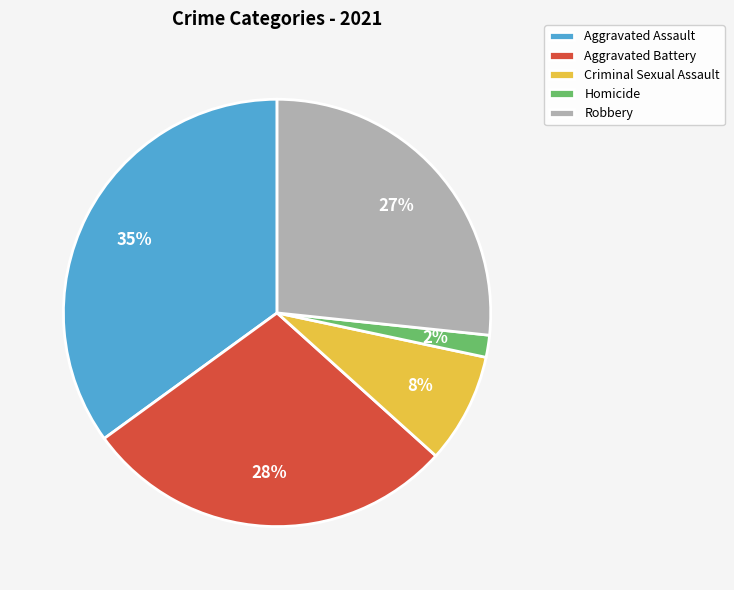

To the nearest percent, what is the average slice percentage?

20%